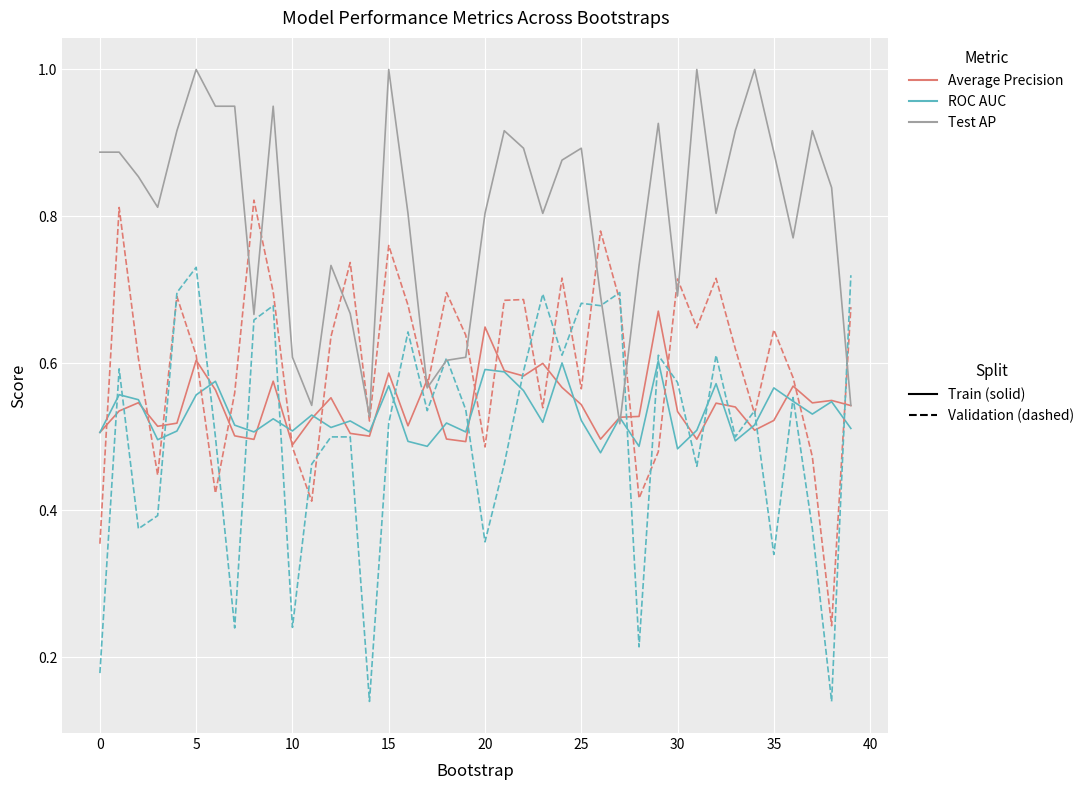

What is the greatest value displayed?

1.0